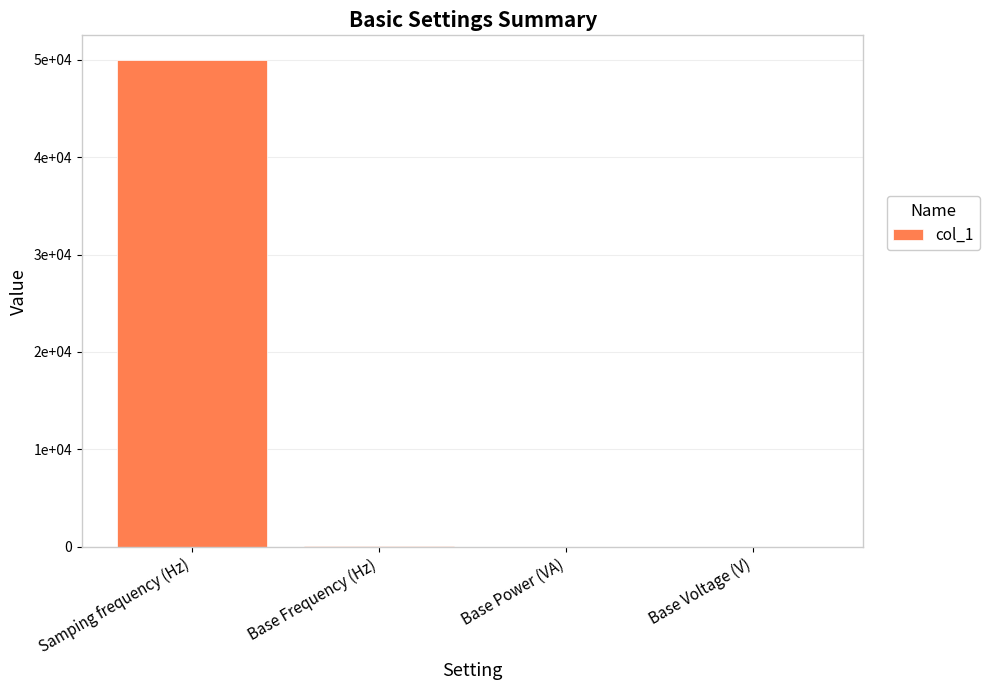

Reading right to left, what are all the values shown in this chart?

Base Voltage (V)=1	Base Power (VA)=1	Base Frequency (Hz)=60	Samping frequency (Hz)=50000